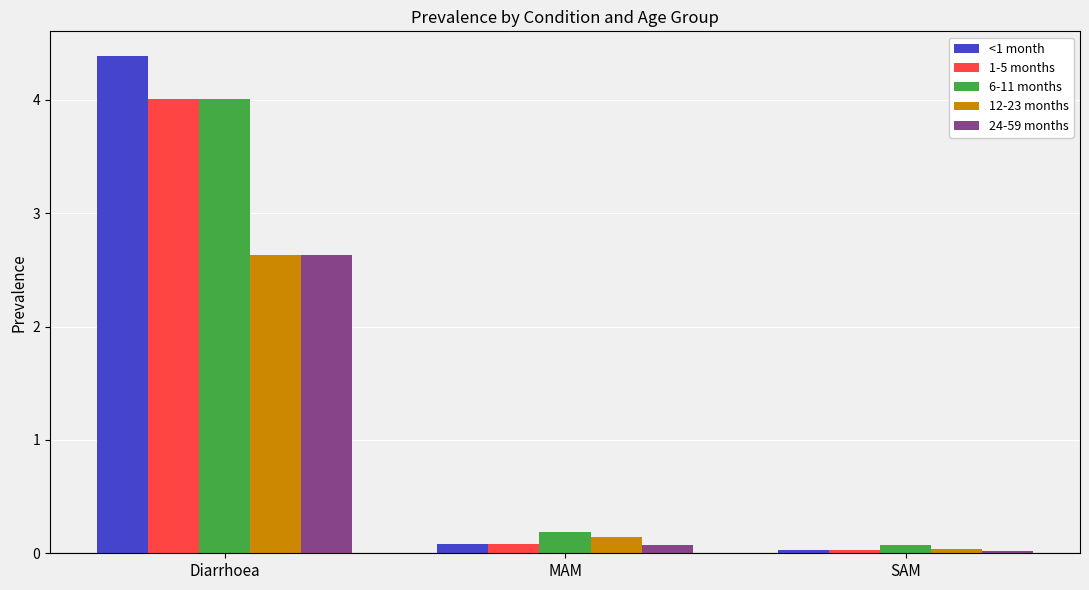

What is the average value of the 6-11 months series?

1.4